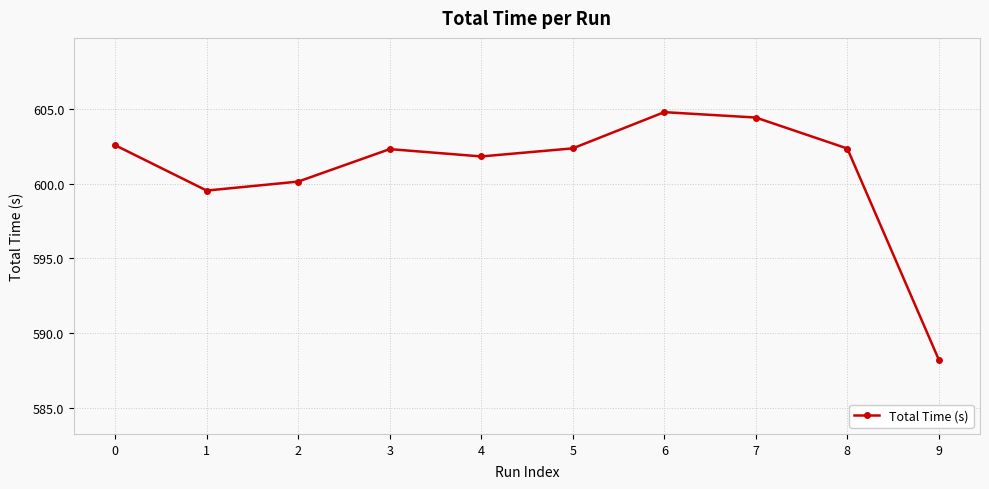

True or false: the data shows 971.3 at 9.

False